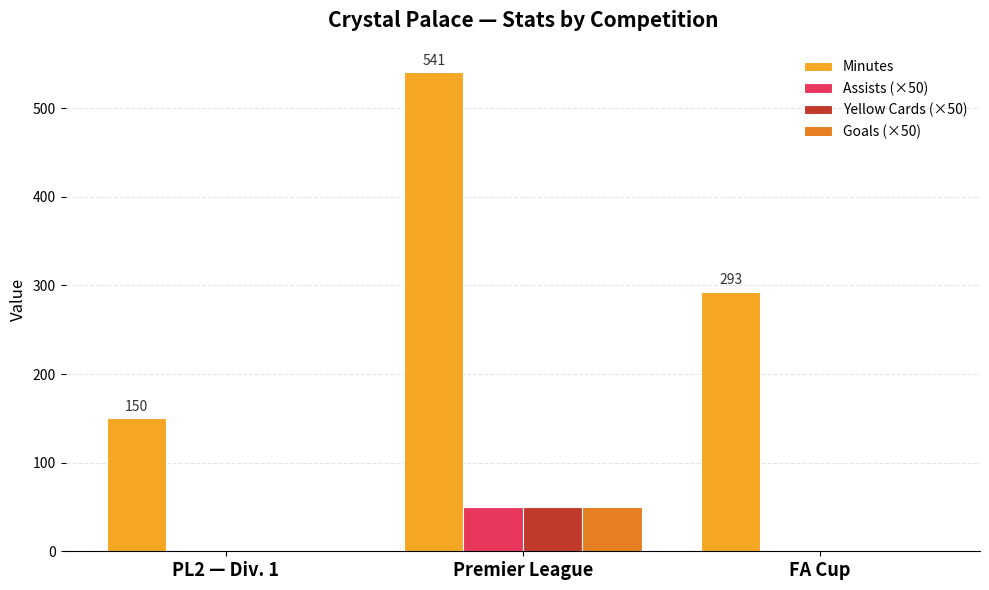

Is it true that Assists (×50) equals 0 at FA Cup?

True